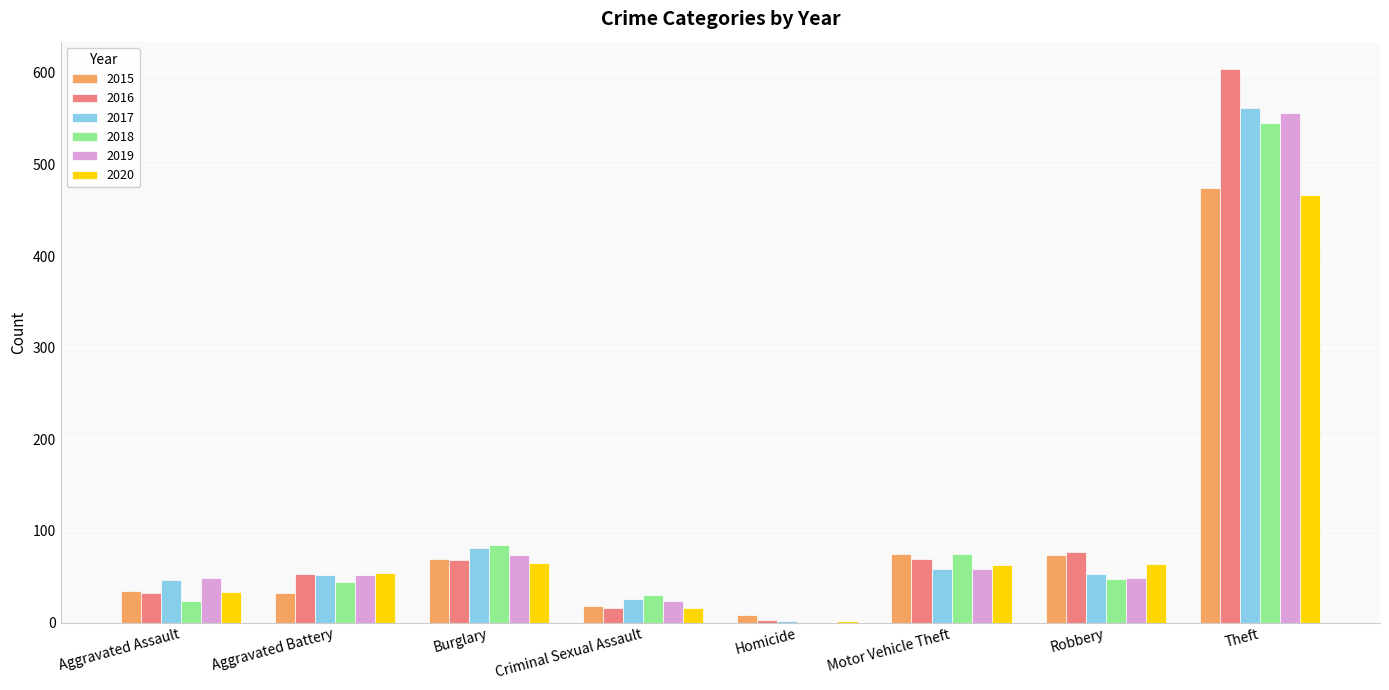

The 2017 series shows 58 at Motor Vehicle Theft. True or false?

True